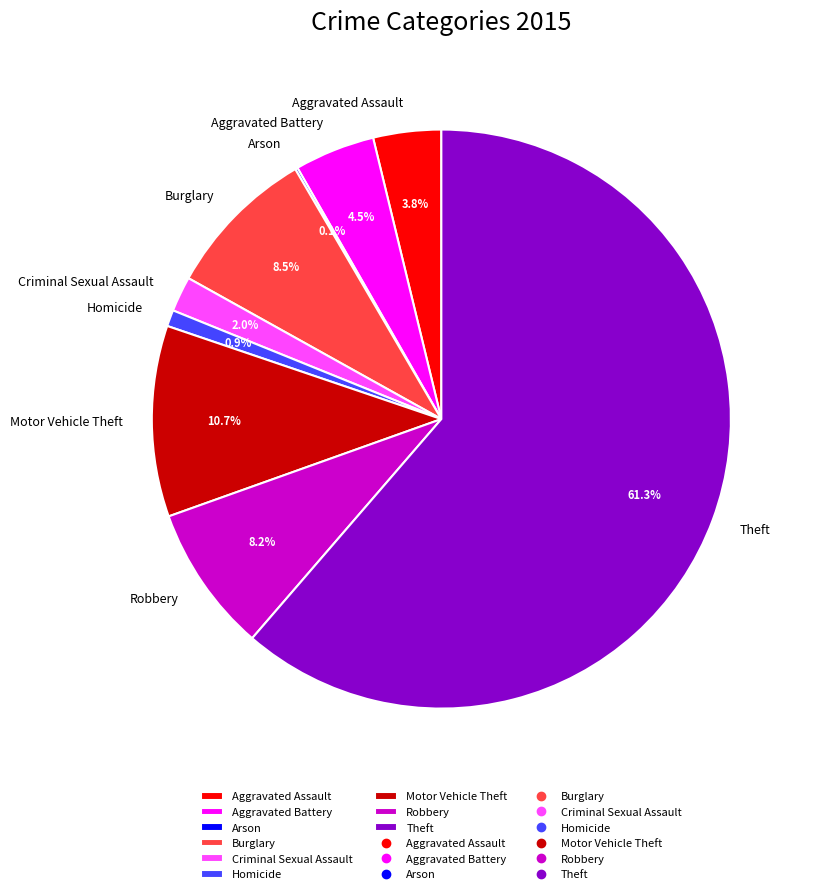

What is the largest slice in the pie chart?

Theft